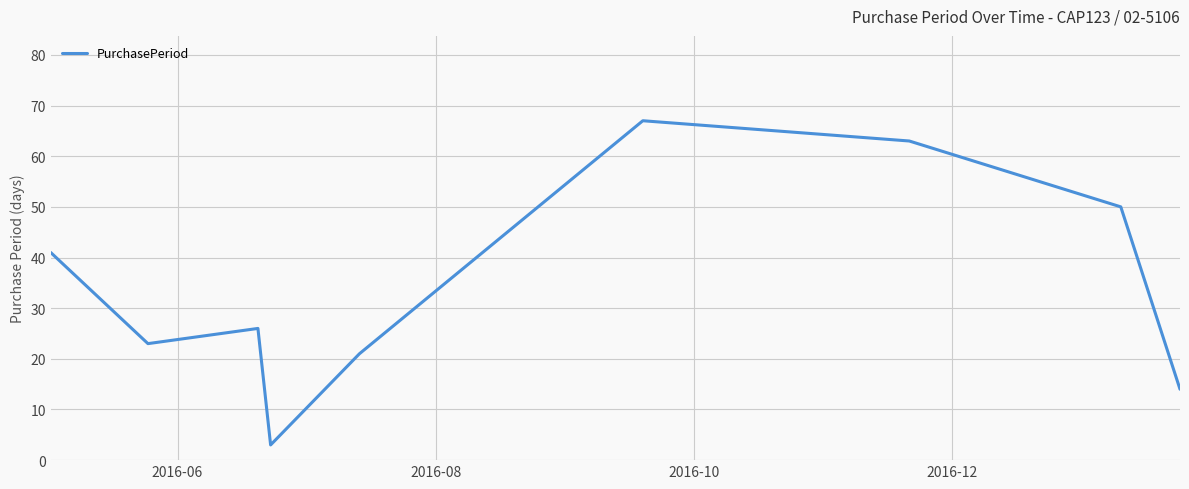

What is the greatest value displayed?

67